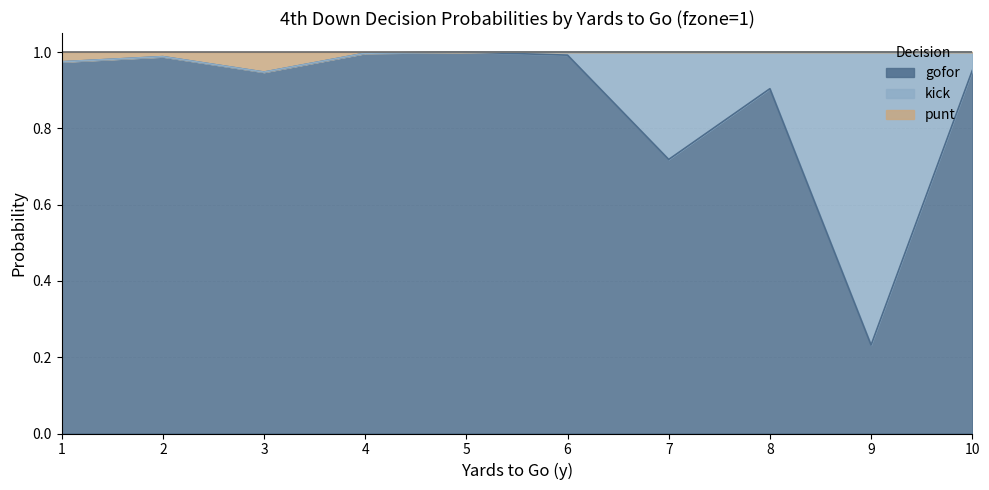

True or false: gofor has a value of 1.0 at 6.

True